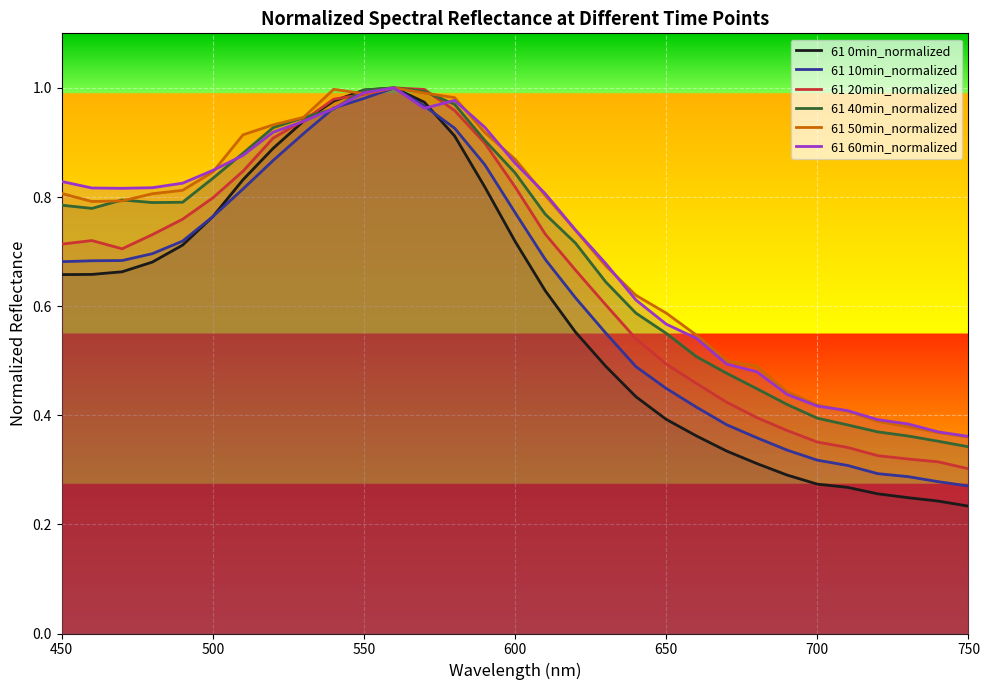

Which series has the largest range (max minus min)?

61 0min_normalized